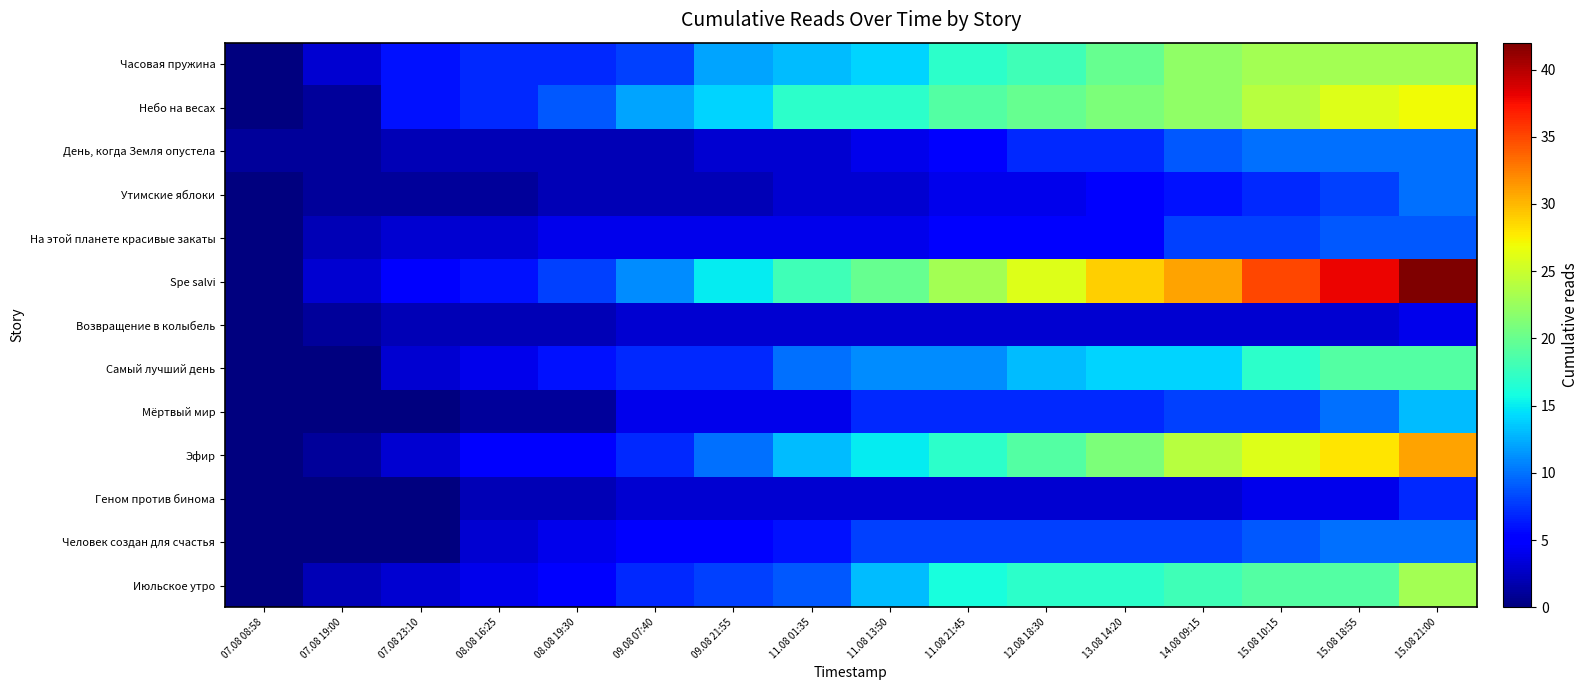

How many distinct data groups are displayed?

13